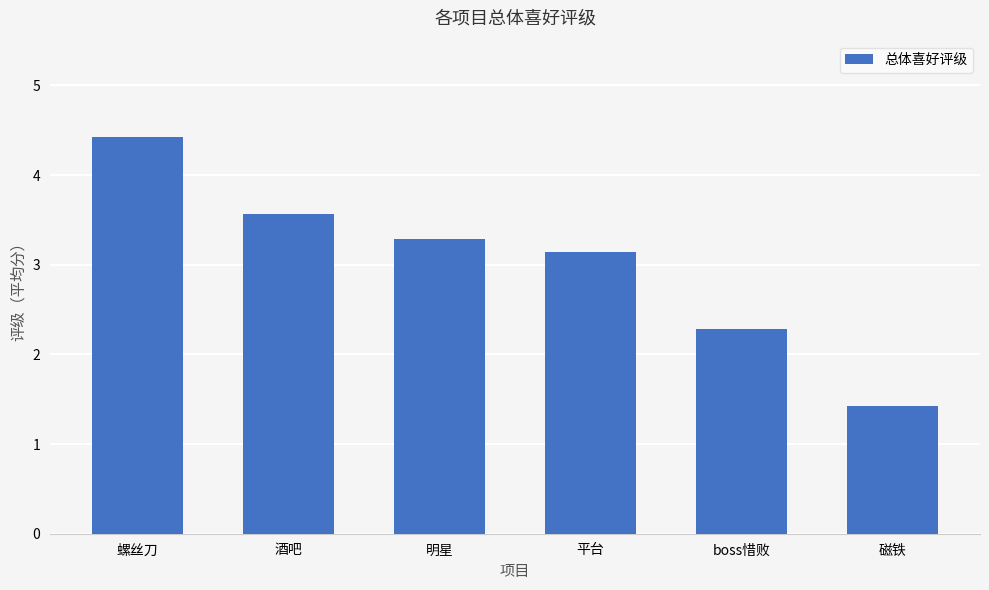

Reading left to right, what are all the values shown in this chart?

4.4	3.6	3.3	3.1	2.3	1.4